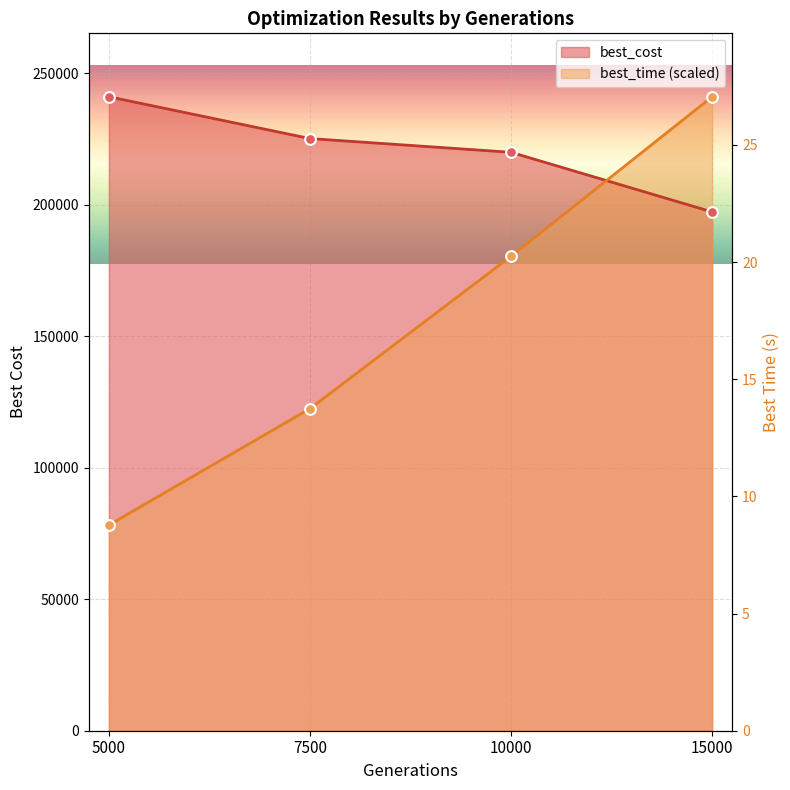

What are all the series names shown in the legend?

best_cost, best_time